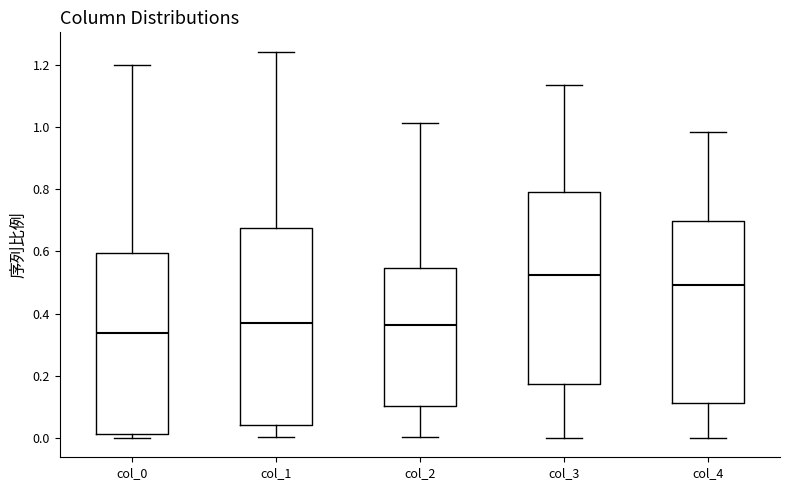

Where does the upper whisker of the box for col_3 end on the y-axis? The values are not printed on the chart, so give them approximately, as read against the axis.

1.14